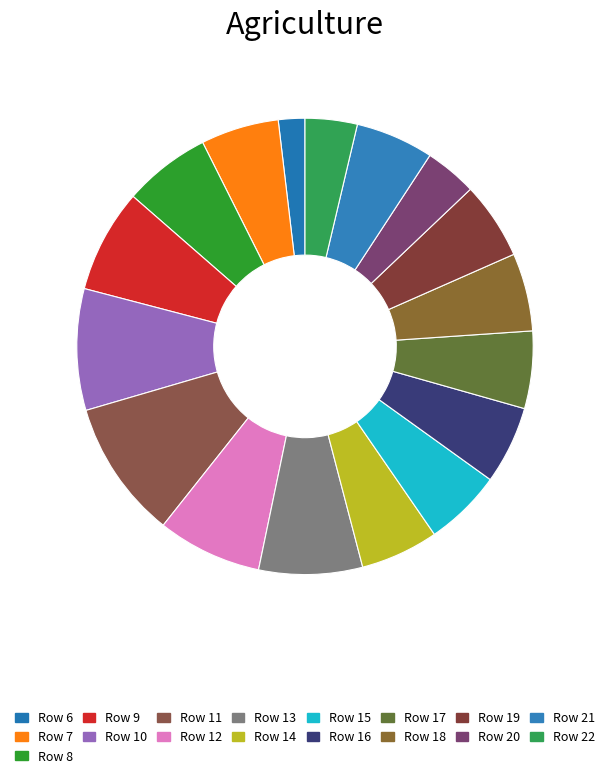

Which category has the smallest portion of the pie?

Row 6